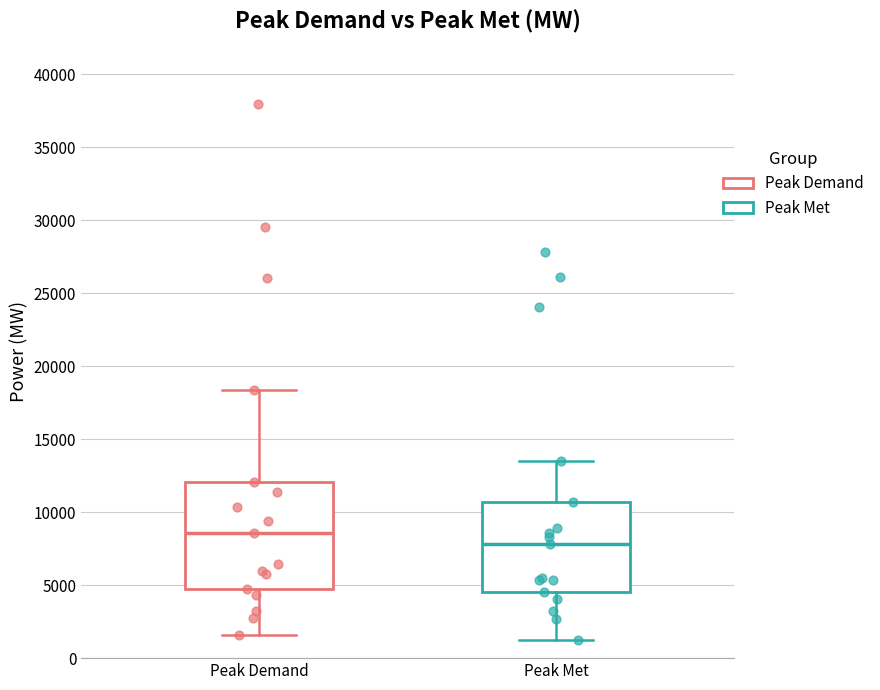

Which box's median line is the lowest?

Peak Met